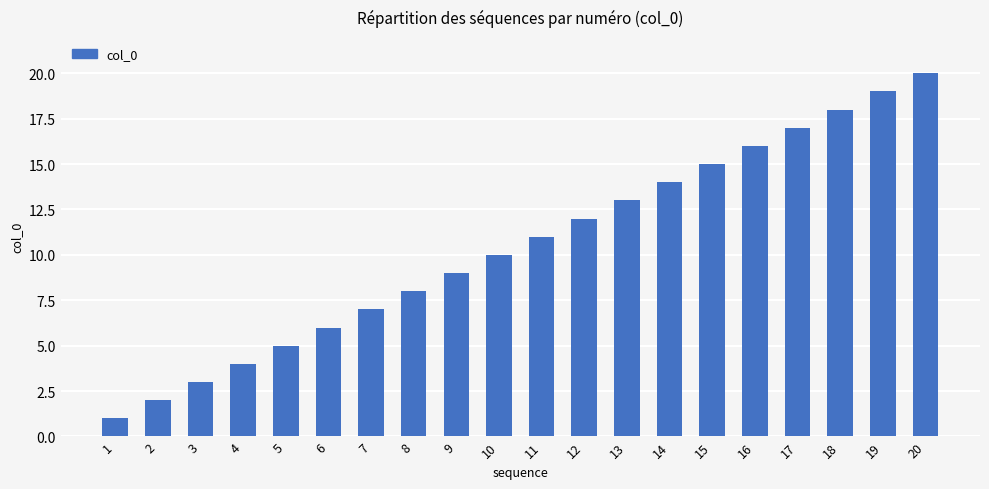

The value at 13 is 21. True or false?

False